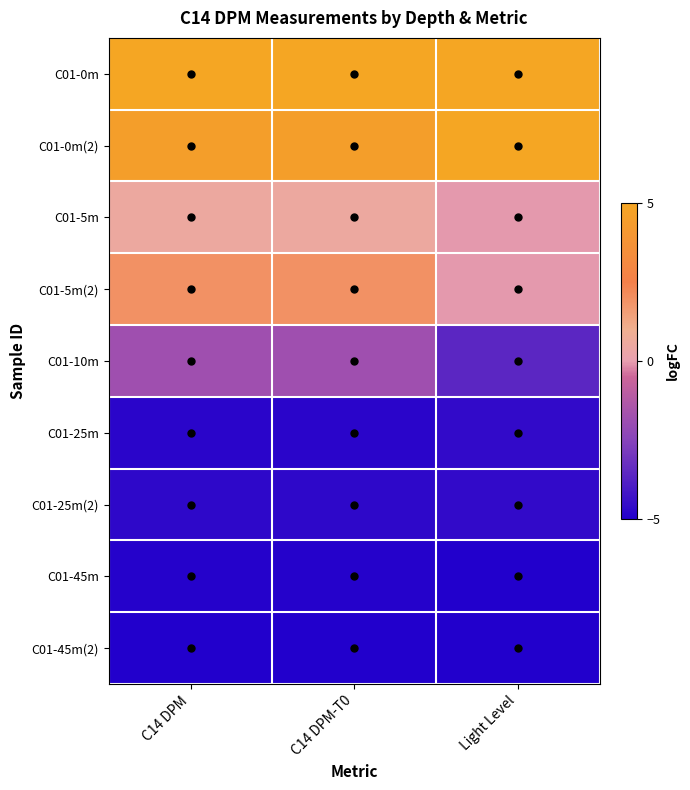

What is the minimum value shown in the chart?

-5.0